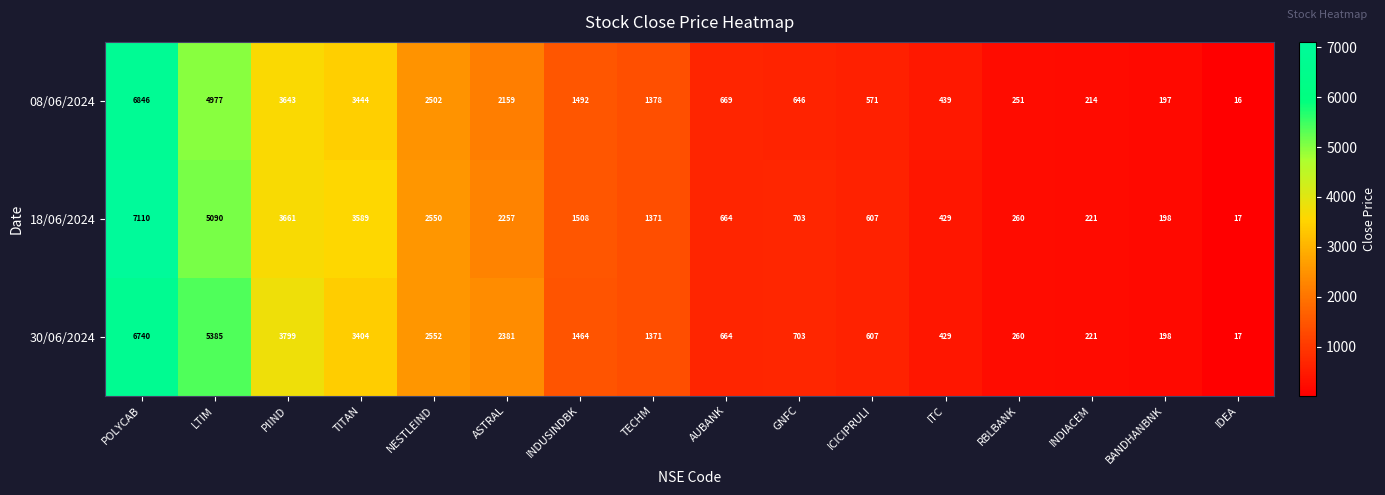

The 18/06/2024 series shows 607 at ICICIPRULI. True or false?

True